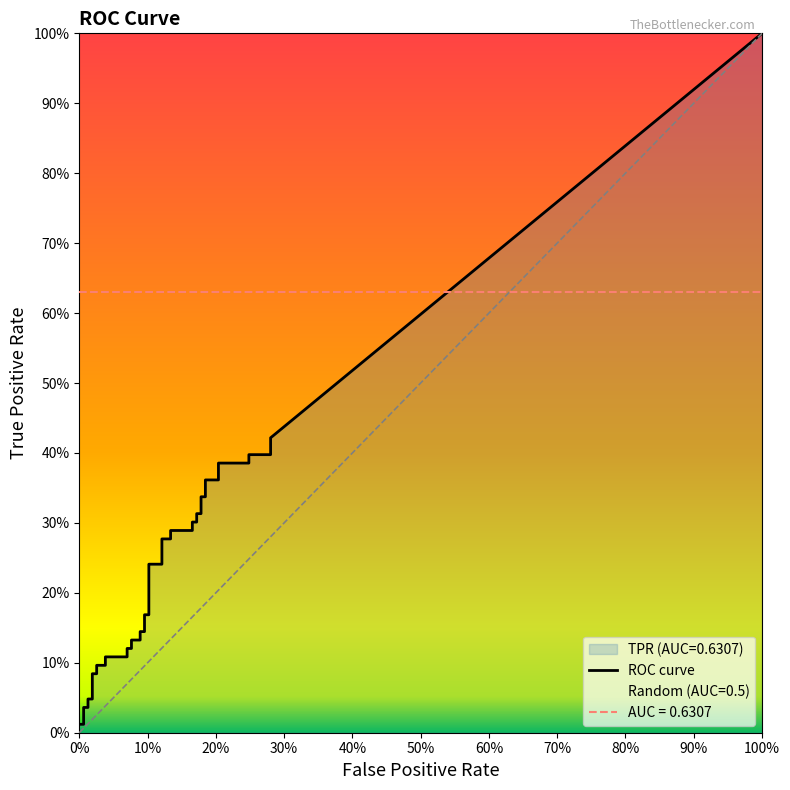

Does the chart display data point markers on the line(s)?

No